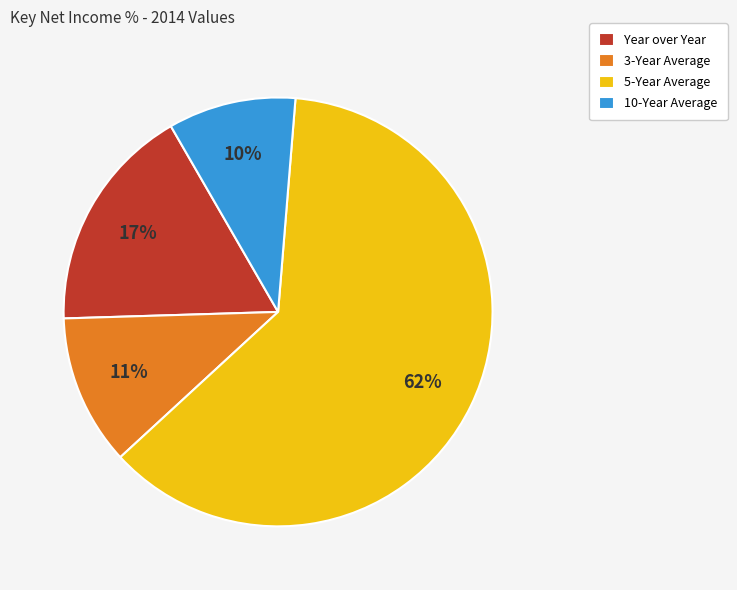

To the nearest percent, what is the difference between the largest and smallest slice percentages?

52%